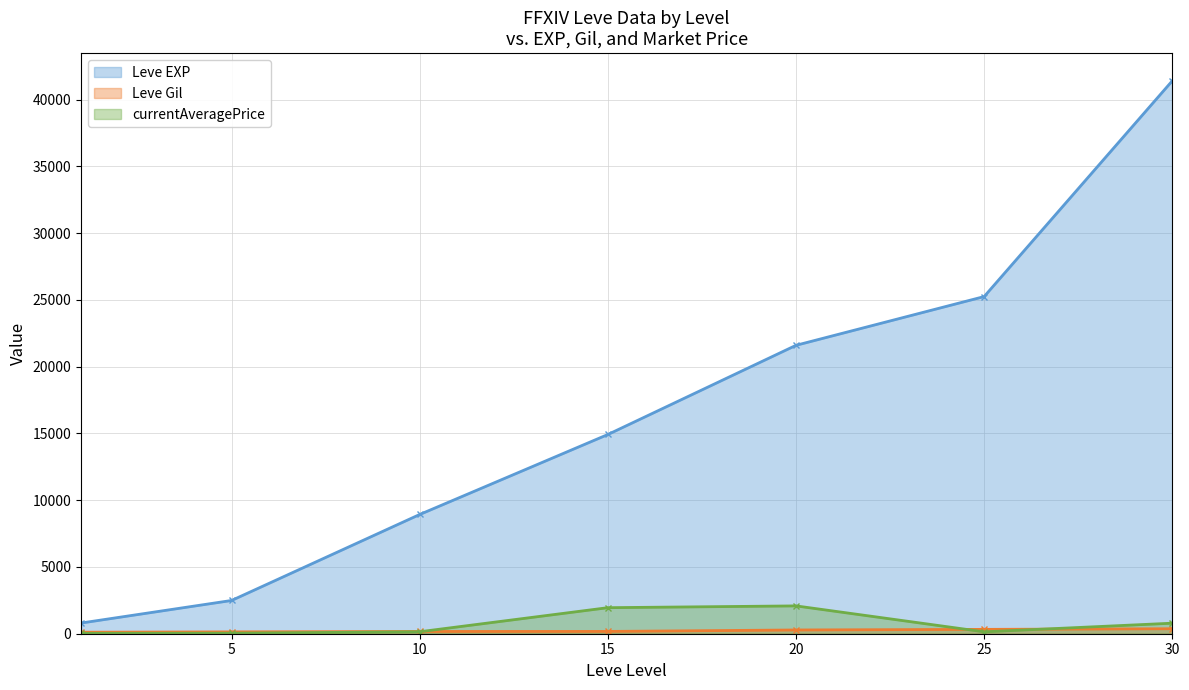

How many lines are shown in the chart?

3